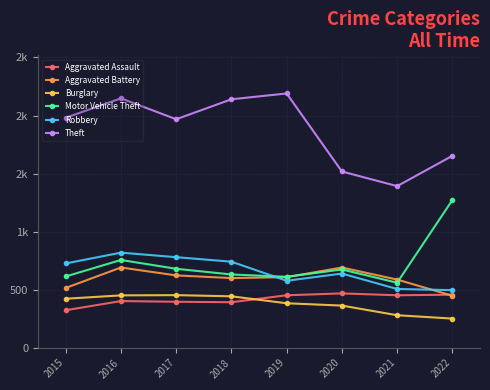

What are all the series names shown in the legend?

Aggravated Assault, Aggravated Battery, Burglary, Motor Vehicle Theft, Robbery, Theft